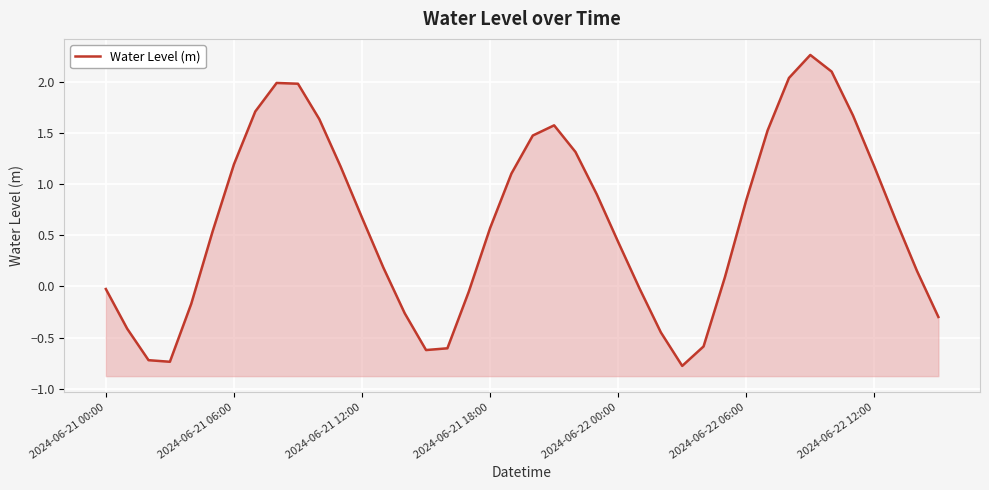

What is the difference between the maximum and minimum values?

3.0